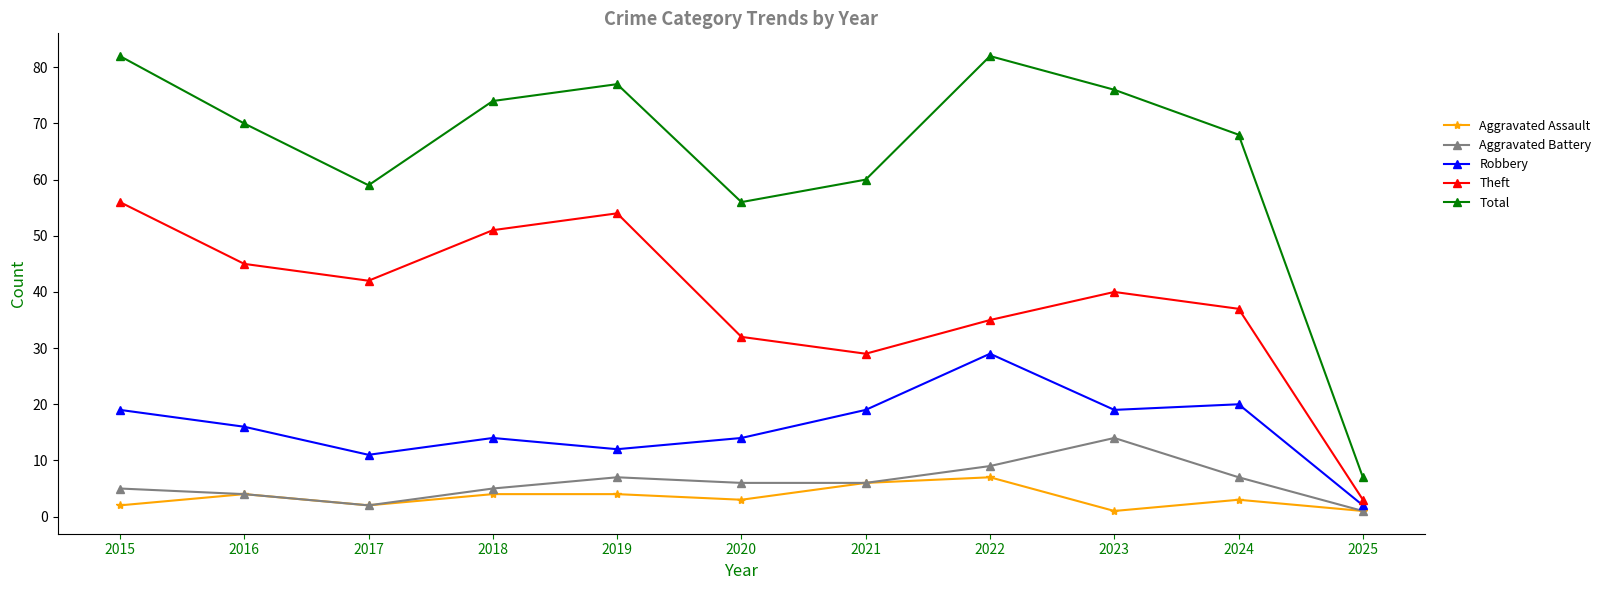

Count the number of data series in this chart.

5